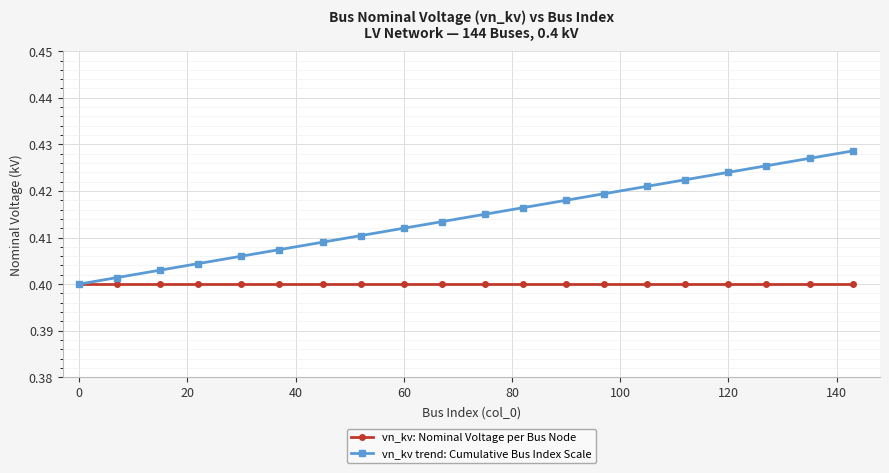

Rank the series by their maximum value, from highest to lowest.

vn_kv trend: Cumulative Bus Index Scale, vn_kv: Nominal Voltage per Bus Node